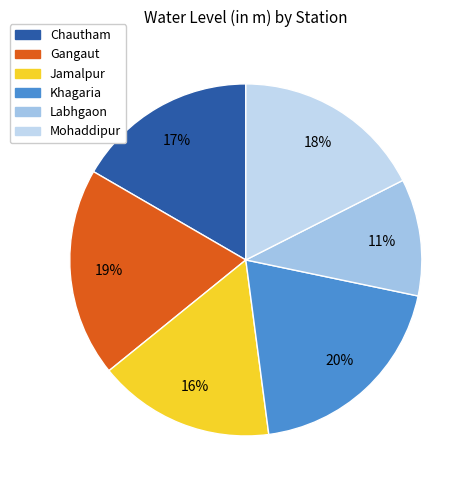

To the nearest percent, what percentage of the pie is Mohaddipur?

18%